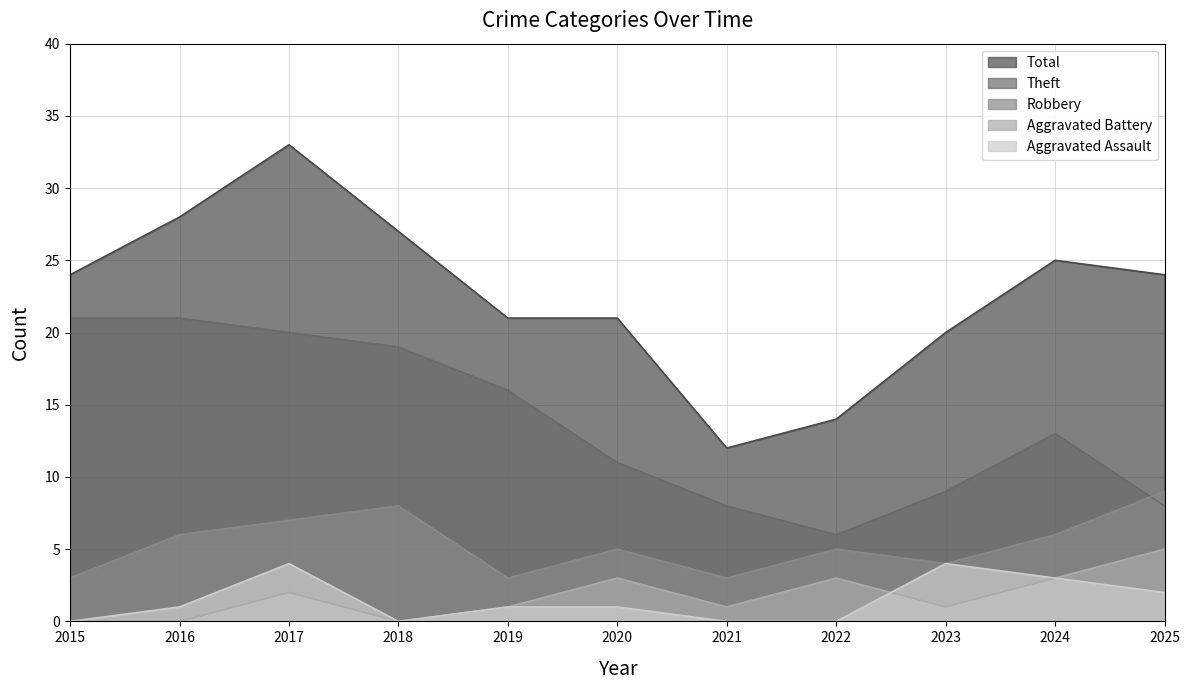

What is the sum of the Aggravated Battery values at 2021 and 2020?

4